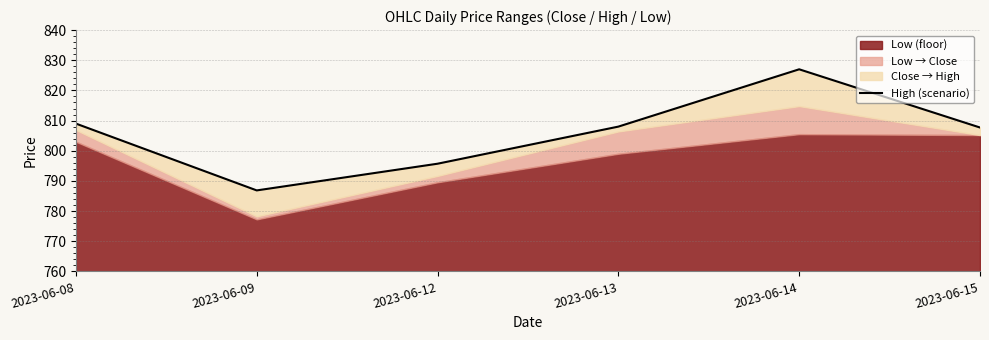

How many values are below 808?

3